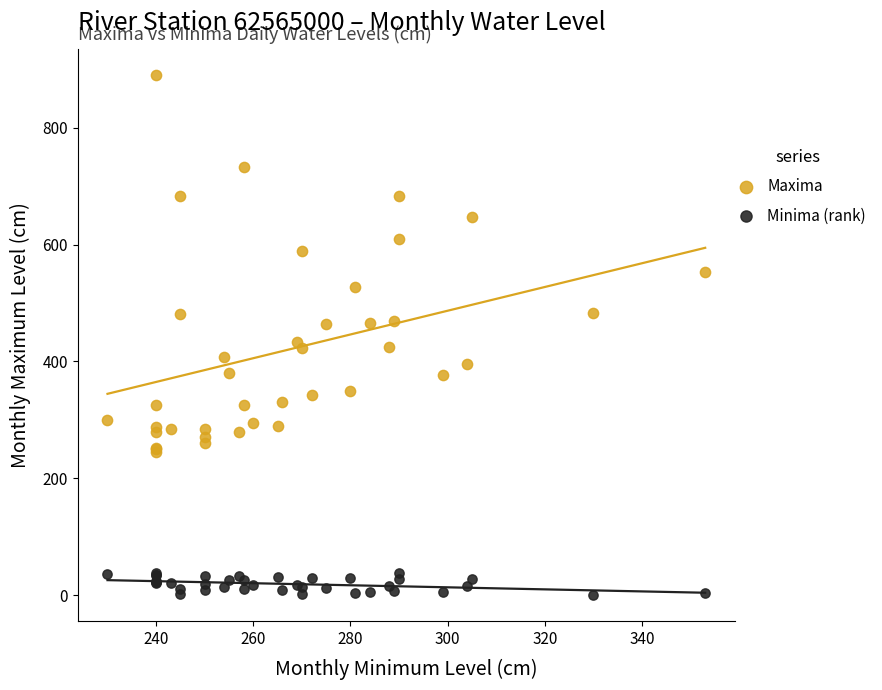

Which series contains the lowest Y value?

Minima (rank)